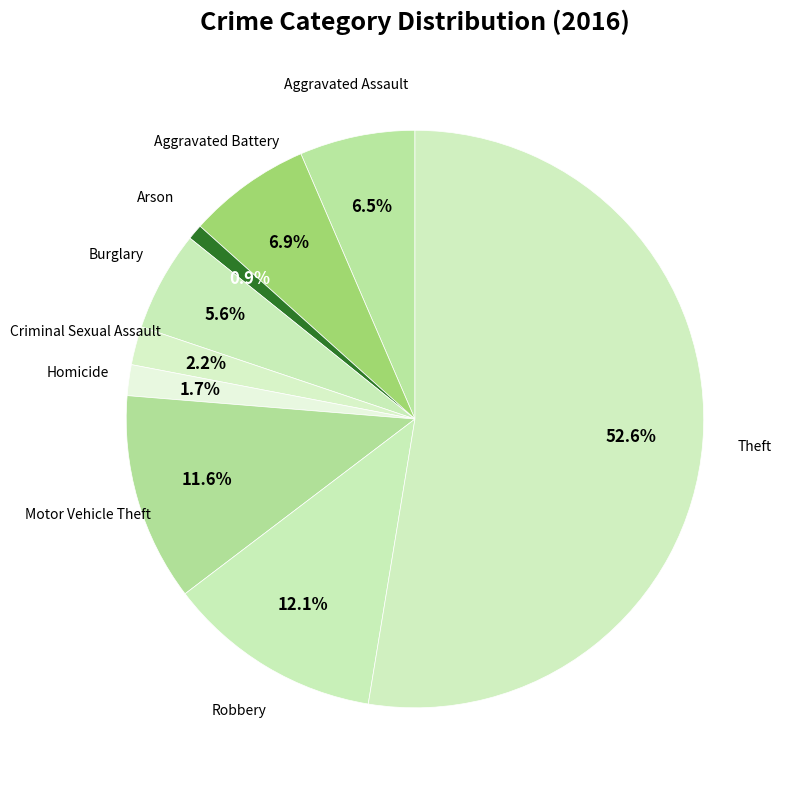

Count the number of slices in the pie.

9